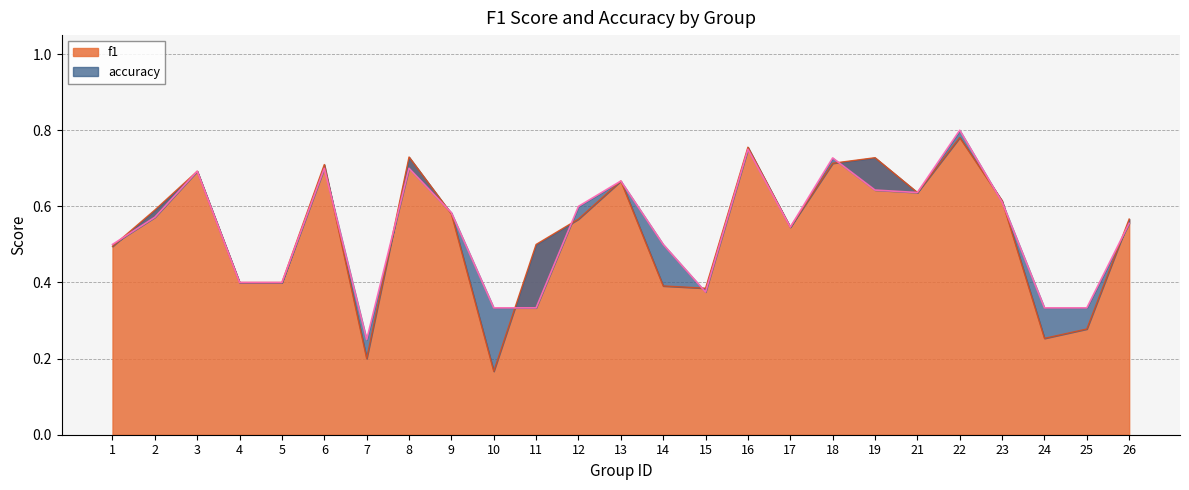

What are all the series names shown in the legend?

f1, accuracy